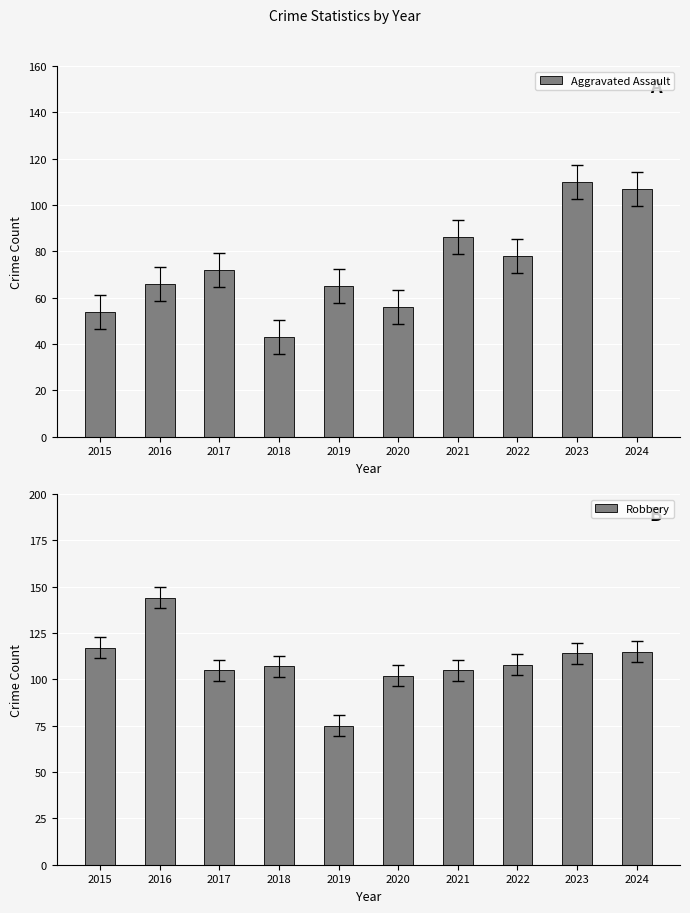

What are all the series names shown in the legend?

Aggravated Assault, Robbery